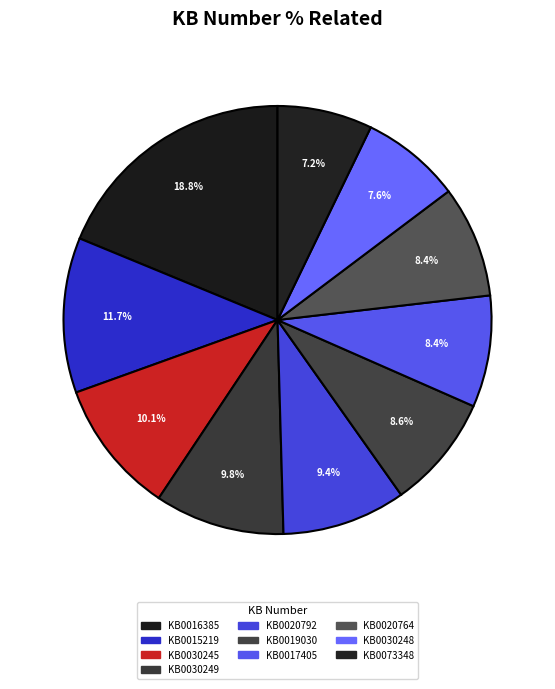

How many segments does this pie chart have?

10